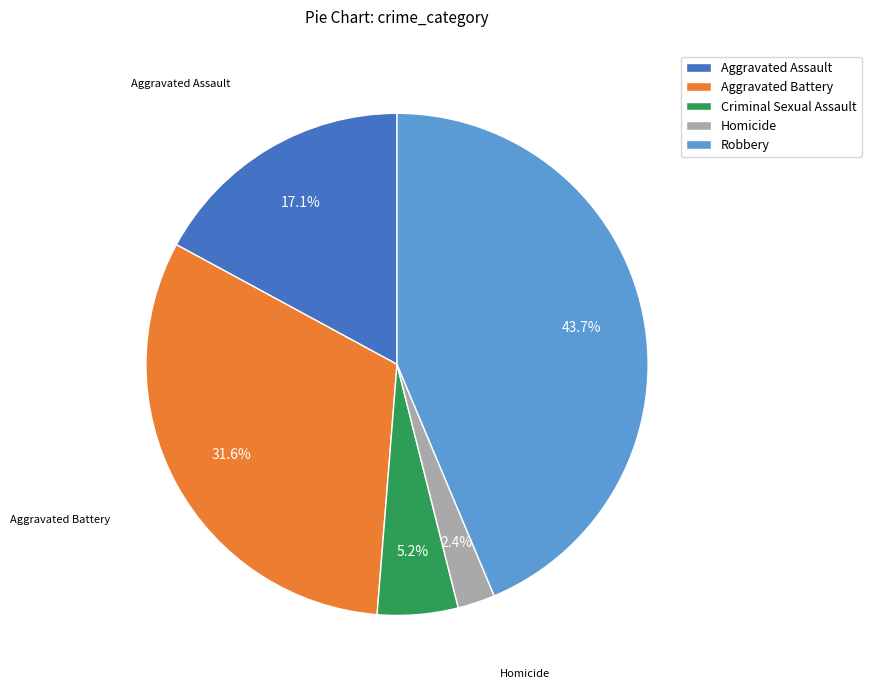

Which category has the biggest portion of the pie?

Robbery